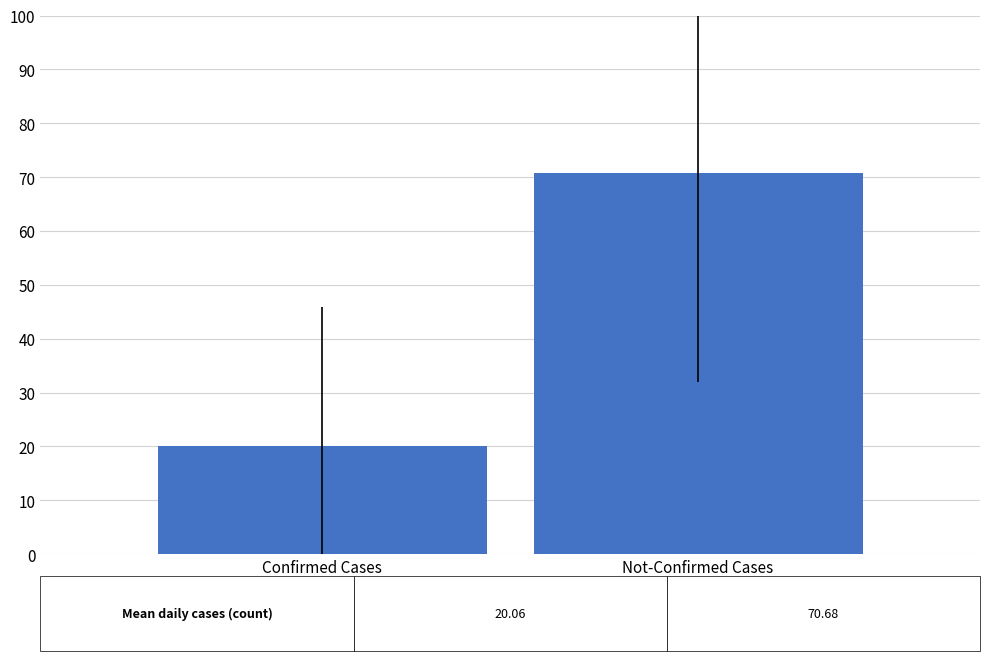

Which category has the lowest value across all series?

Confirmed Cases